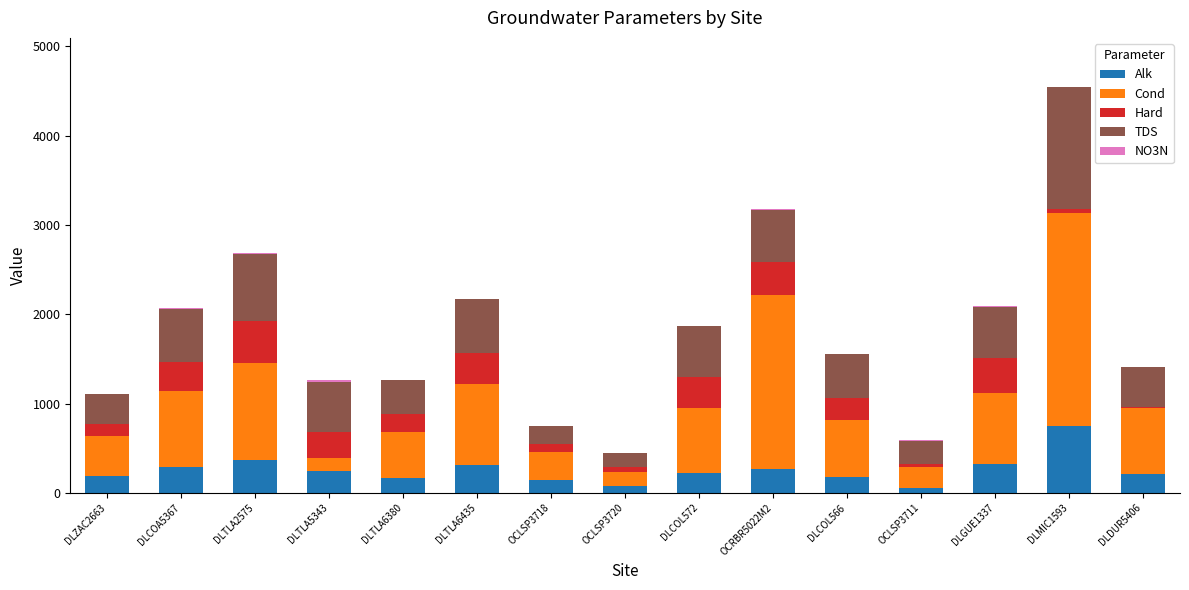

What is the highest value of the Alk series?

750.8